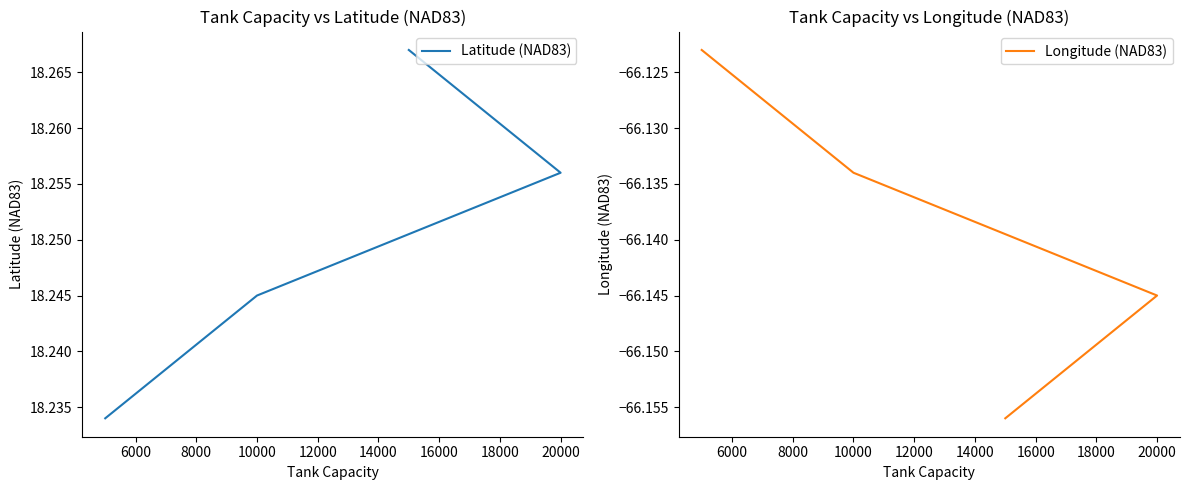

Rank the series at 20000 from lowest to highest value.

Longitude (NAD83), Latitude (NAD83)